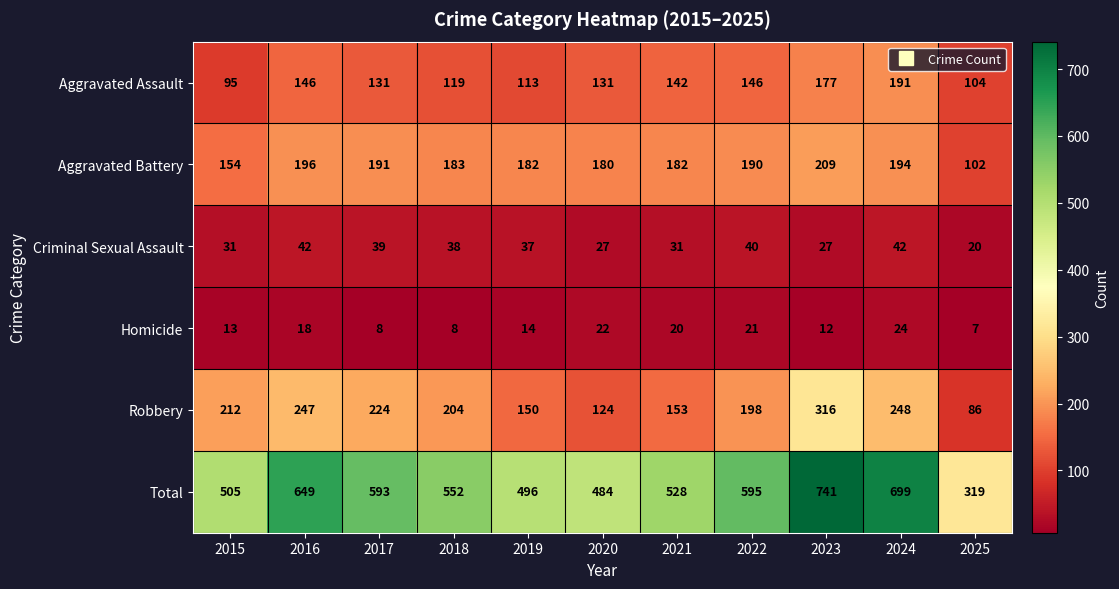

True or false: Aggravated Battery has a value of 182 at 2019.

True